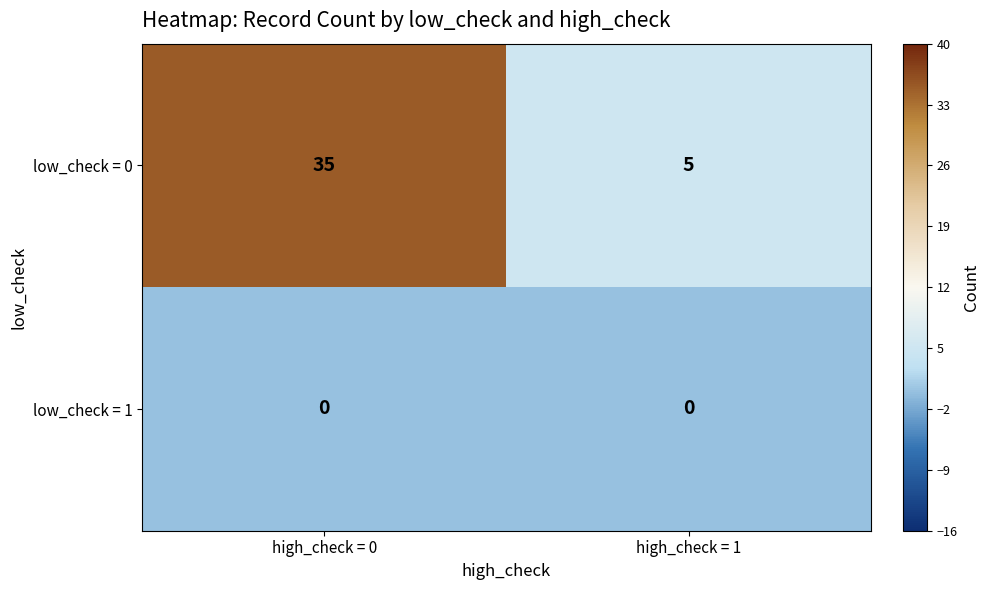

What is the greatest value displayed?

35